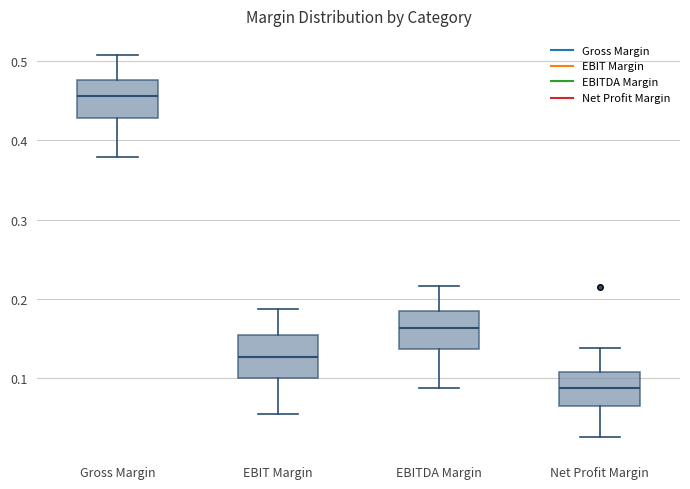

Reading left to right, transcribe this box plot: for each box, give where its median line is, the range the box spans, and where its two whiskers end, as read against the y-axis. The values are not printed on the chart, so give them approximately, as read against the axis.

Gross Margin: median 0.46, box 0.43 to 0.48, whiskers 0.38 to 0.51
EBIT Margin: median 0.13, box 0.10 to 0.15, whiskers 0.05 to 0.19
EBITDA Margin: median 0.16, box 0.14 to 0.18, whiskers 0.09 to 0.22
Net Profit Margin: median 0.09, box 0.06 to 0.11, whiskers 0.02 to 0.14